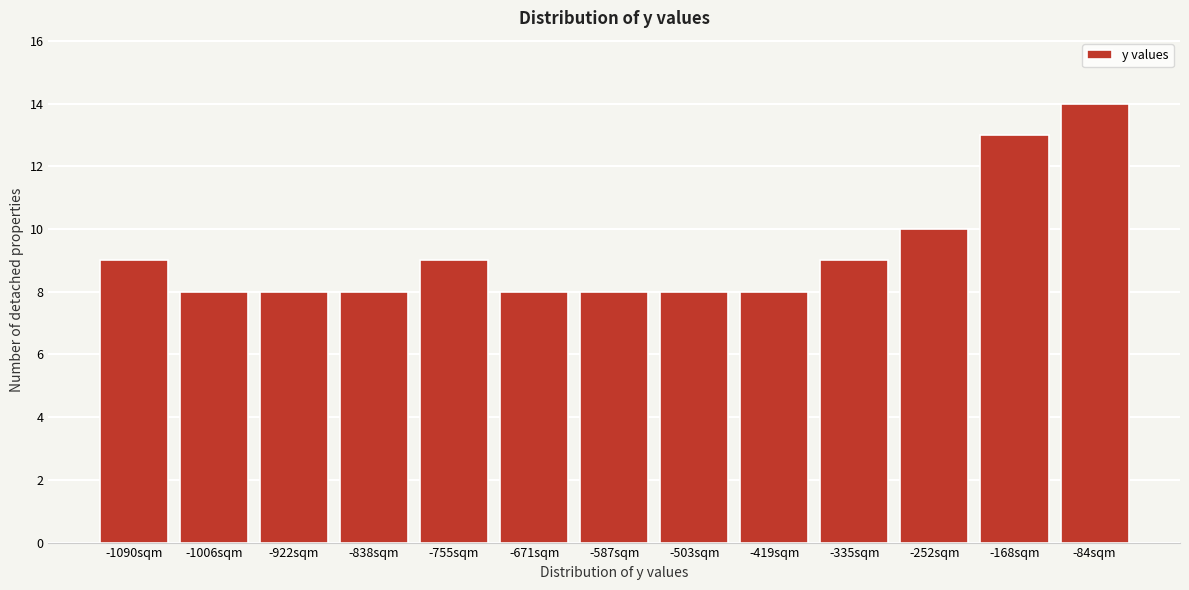

Reading left to right, transcribe all the data shown in this chart.

-1090sqm=9	-1006sqm=8	-922sqm=8	-838sqm=8	-755sqm=9	-671sqm=8	-587sqm=8	-503sqm=8	-419sqm=8	-335sqm=9	-252sqm=10	-168sqm=13	-84sqm=14